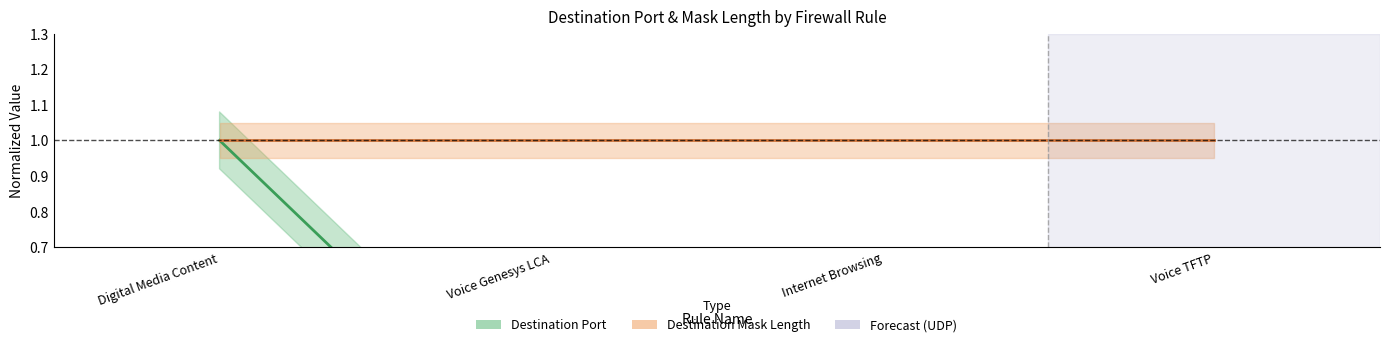

True or false: the data has more than 1 interior local peaks.

False